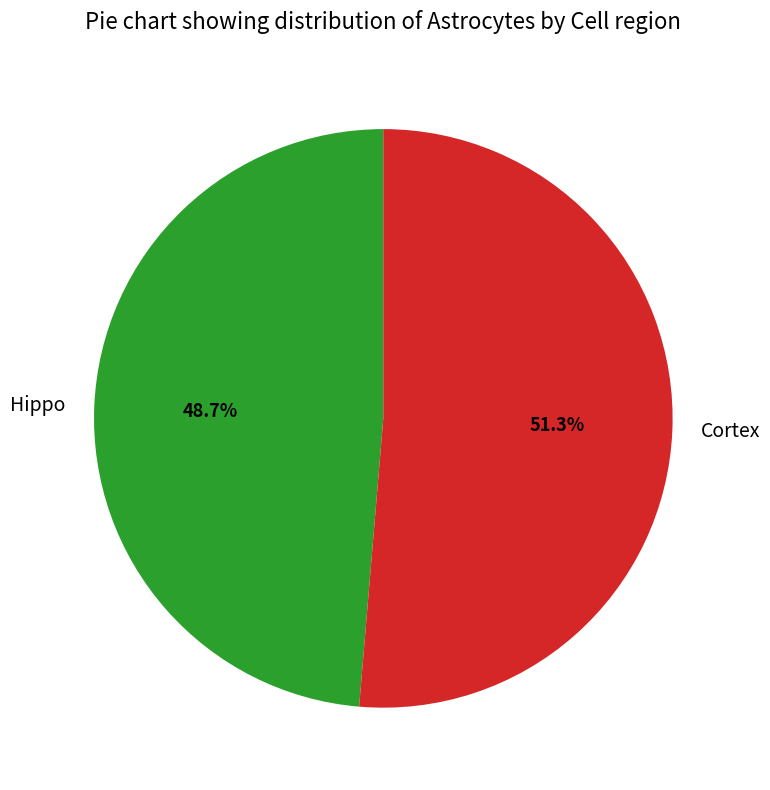

Rank the categories by value from highest to lowest.

Cortex, Hippo